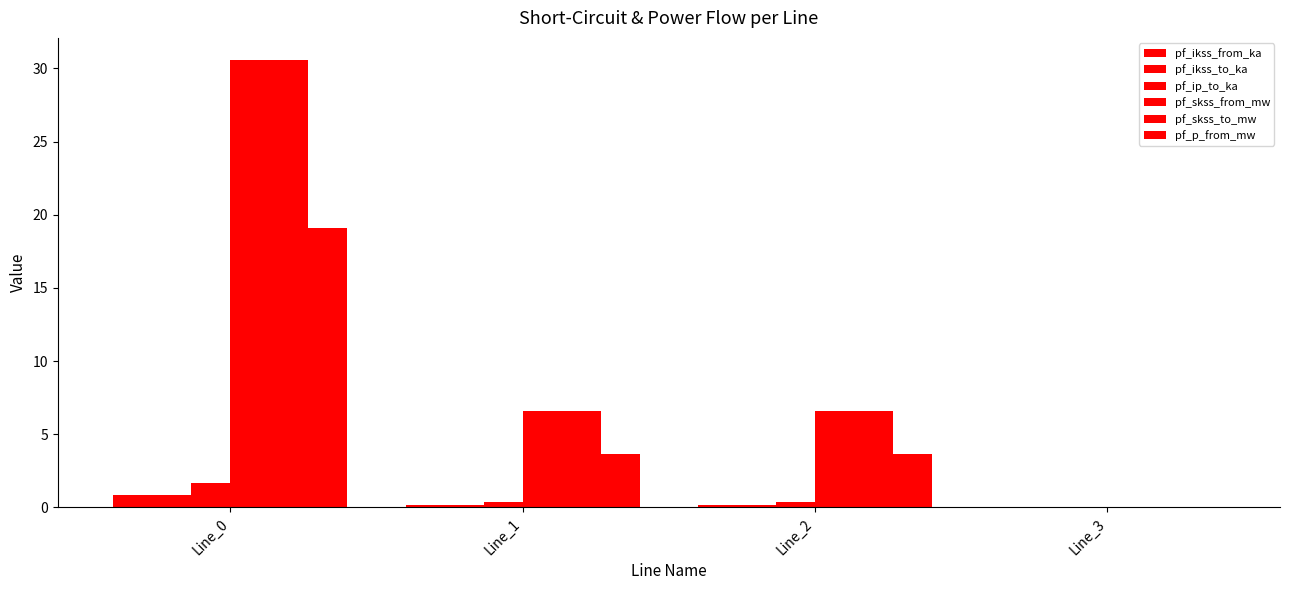

Reading left to right, transcribe all the data shown in this chart.

pf_ikss_from_ka: Line_0=0.9	Line_1=0.2	Line_2=0.2	Line_3=0.0
pf_ikss_to_ka: Line_0=0.9	Line_1=0.2	Line_2=0.2	Line_3=0.0
pf_ip_to_ka: Line_0=1.7	Line_1=0.4	Line_2=0.4	Line_3=0.0
pf_skss_from_mw: Line_0=30.6	Line_1=6.6	Line_2=6.6	Line_3=0.0
pf_skss_to_mw: Line_0=30.6	Line_1=6.6	Line_2=6.6	Line_3=0.0
pf_p_from_mw: Line_0=19.1	Line_1=3.7	Line_2=3.7	Line_3=0.0